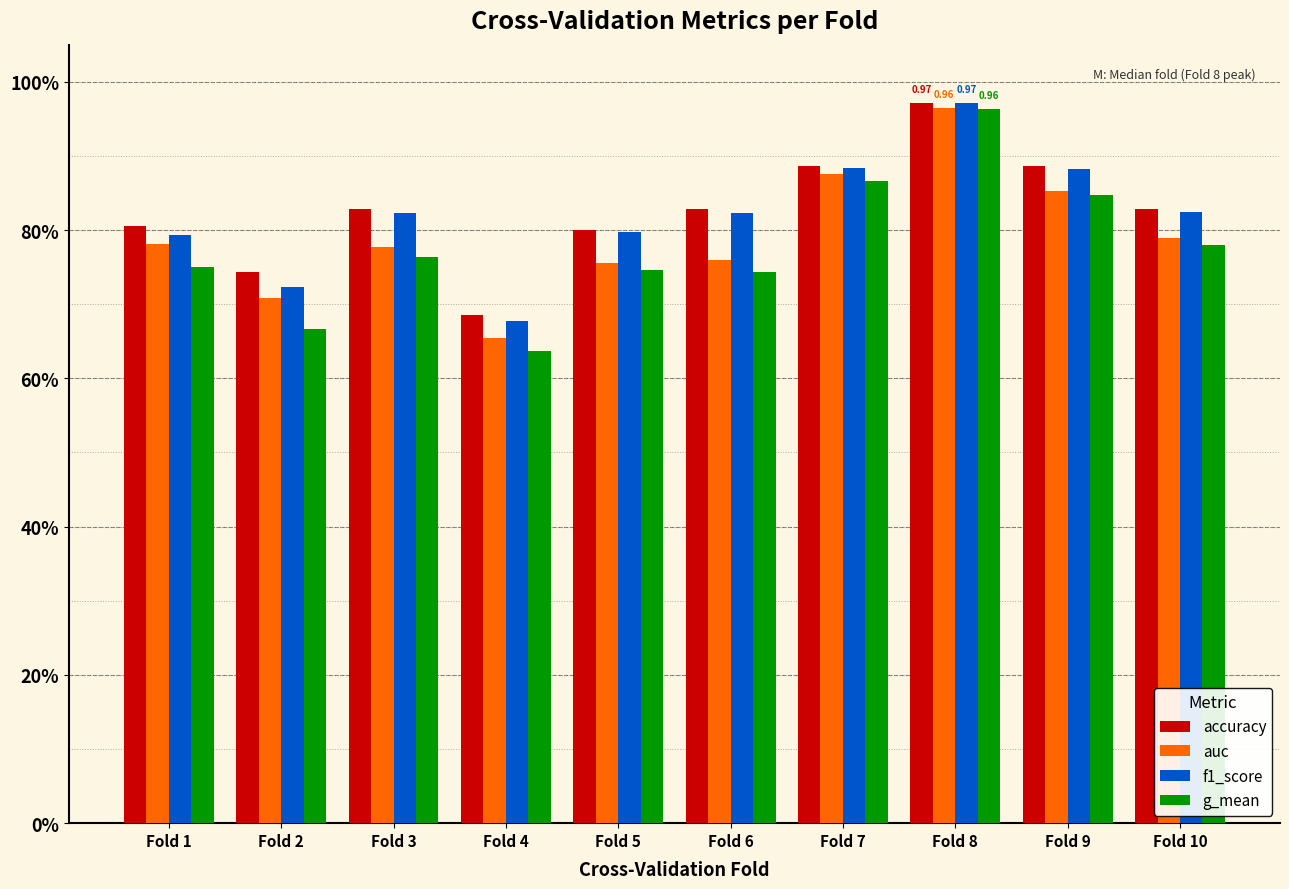

The value of g_mean at Fold 10 is 0.2. True or false?

False